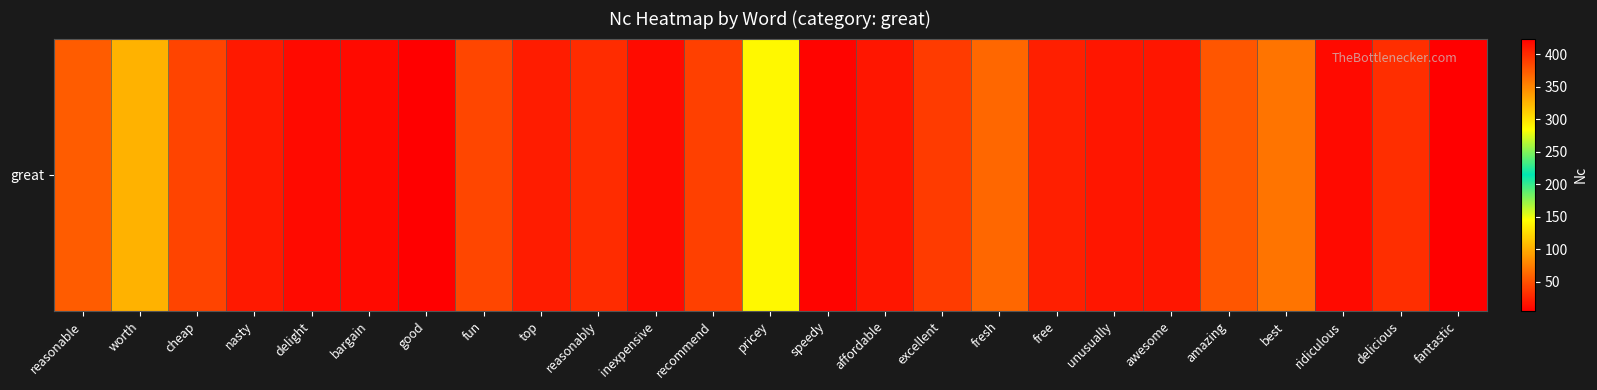

What is the difference between the values at bargain and fresh?

51